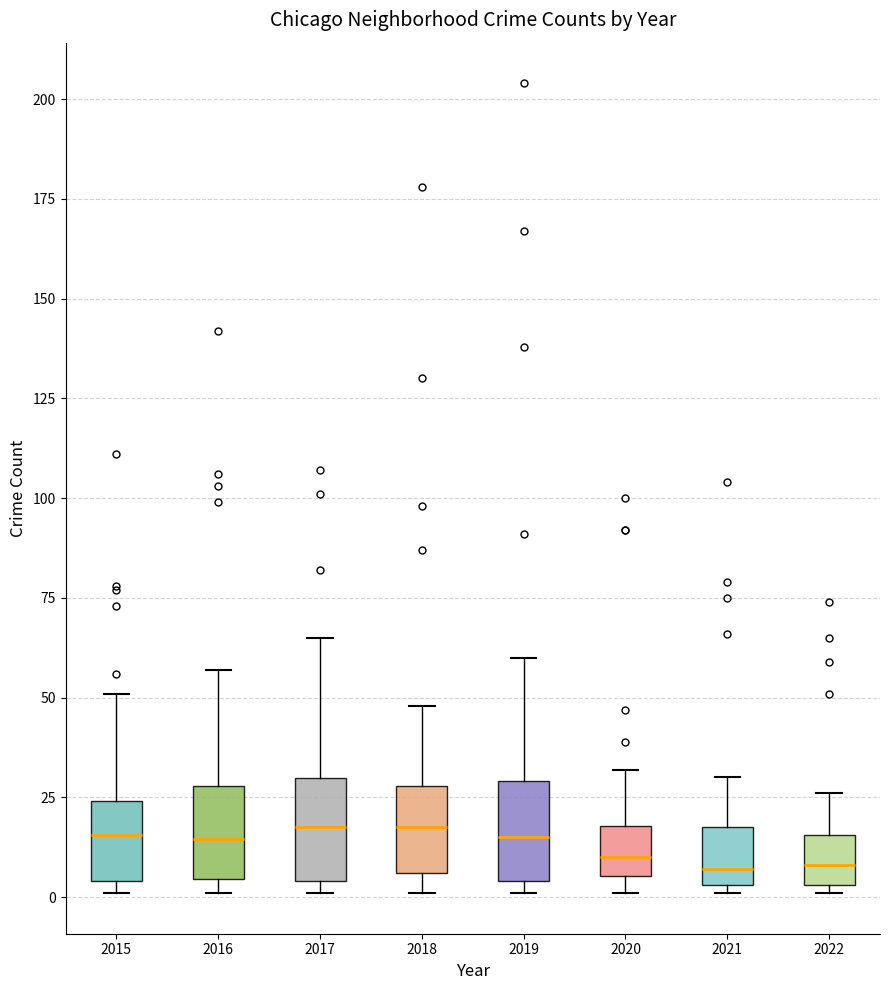

Where does the upper whisker of the box at x = 2015 end on the y-axis? The values are not printed on the chart, so give them approximately, as read against the axis.

50